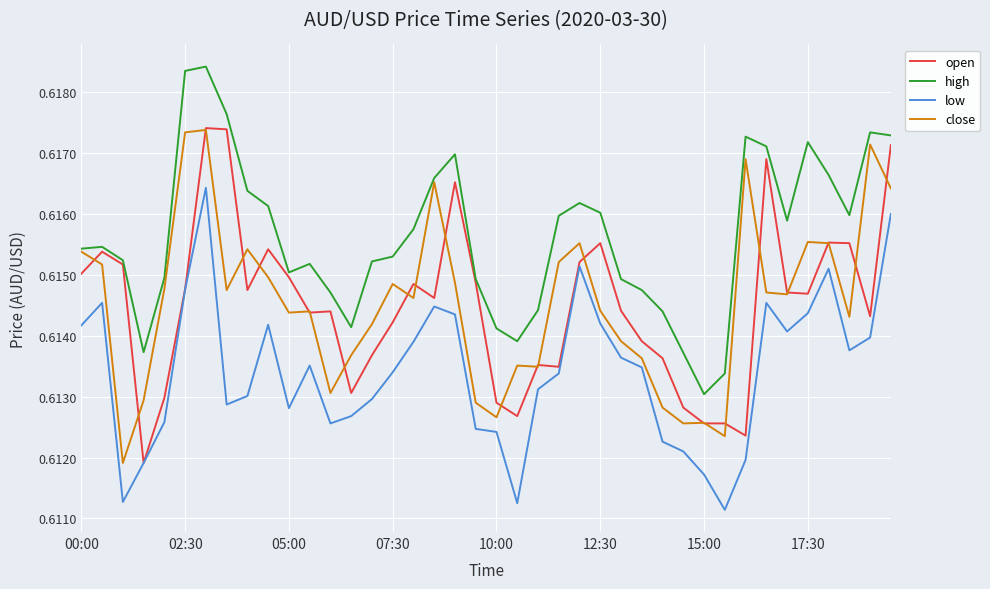

What is the sum of all open values?

24.6